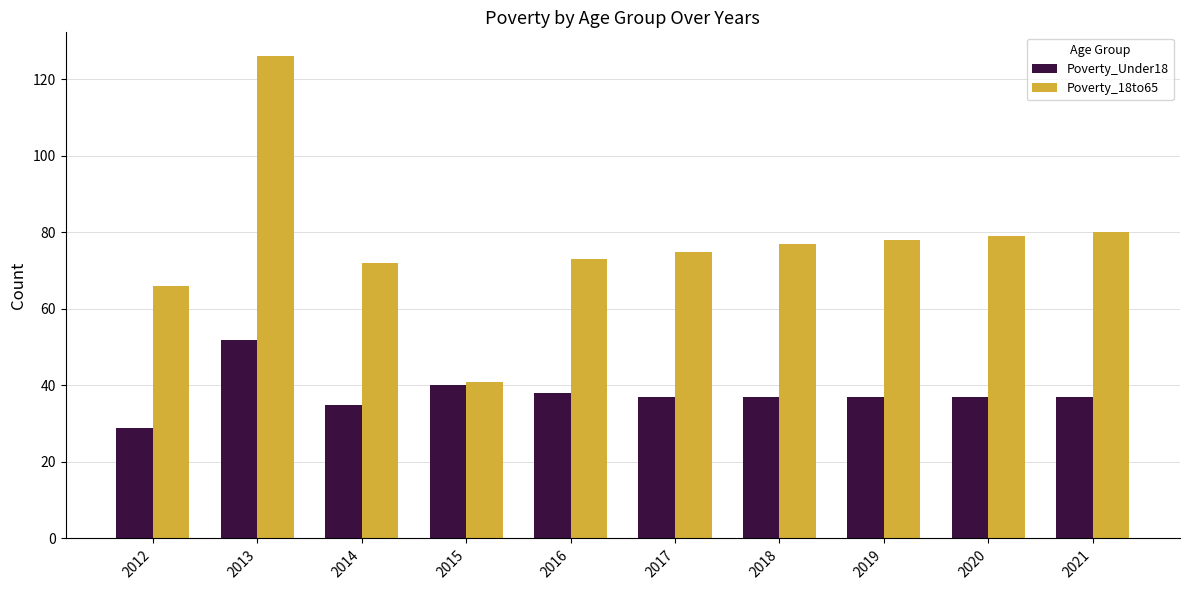

True or false: Poverty_18to65 has a value of 42 at 2020.

False